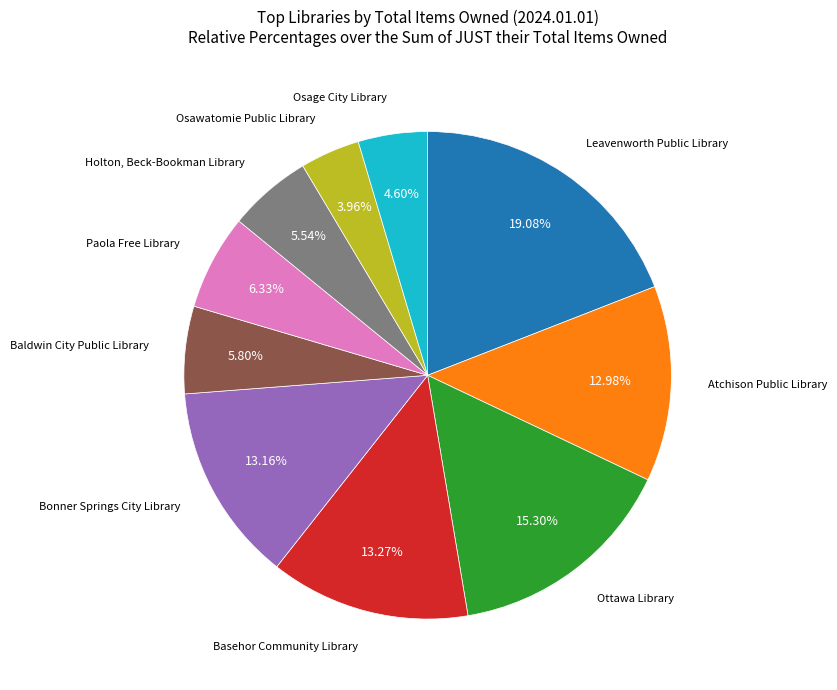

Does any single category account for the majority?

No